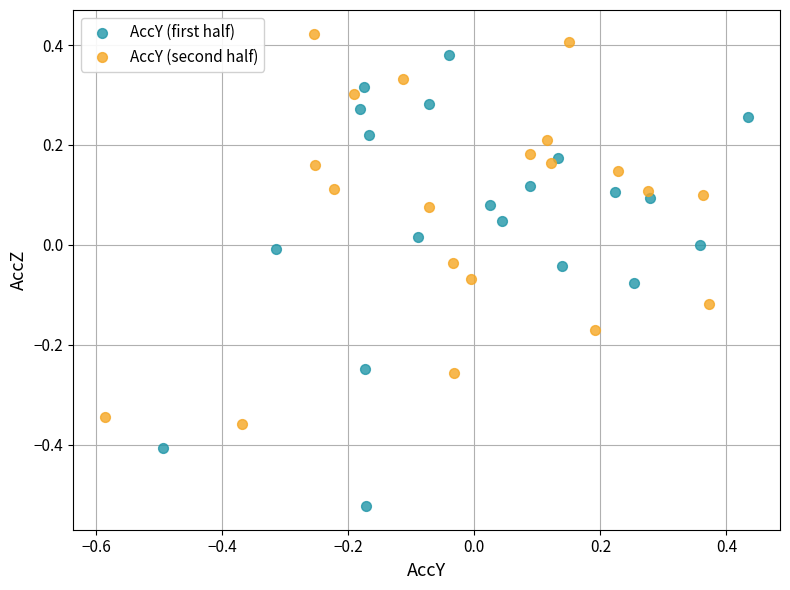

Which series contains the lowest Y value?

AccY (first half)